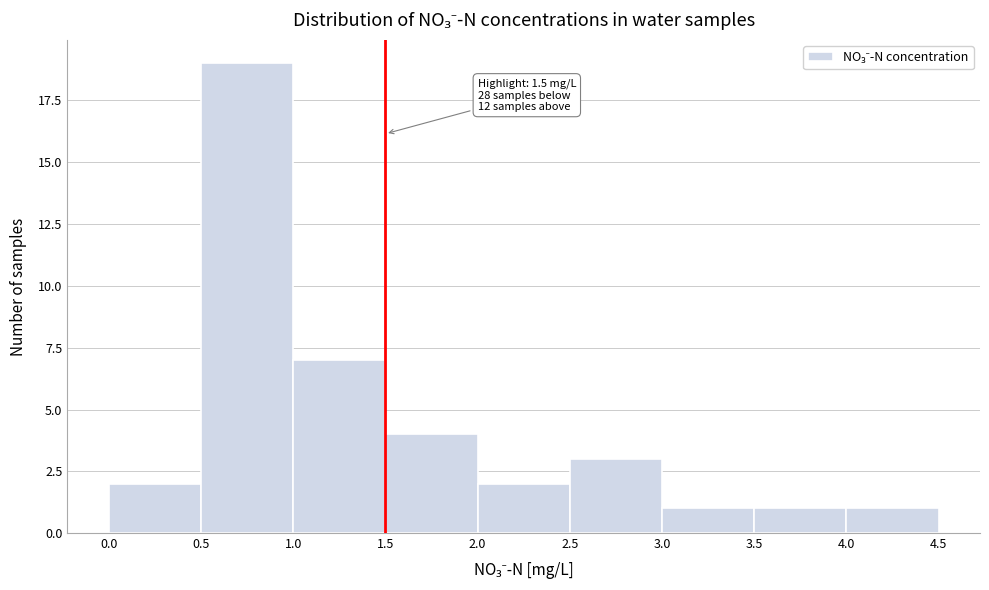

Which range on the x-axis has the tallest bar?

0.5 to 1.0